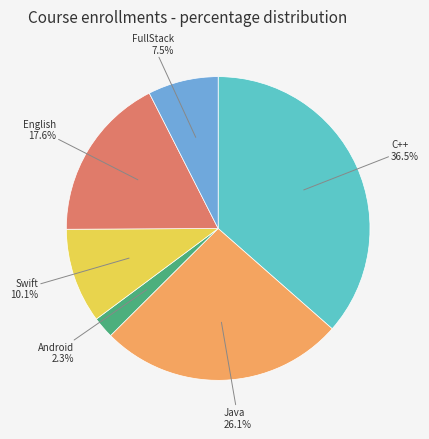

Does any single category account for the majority?

No